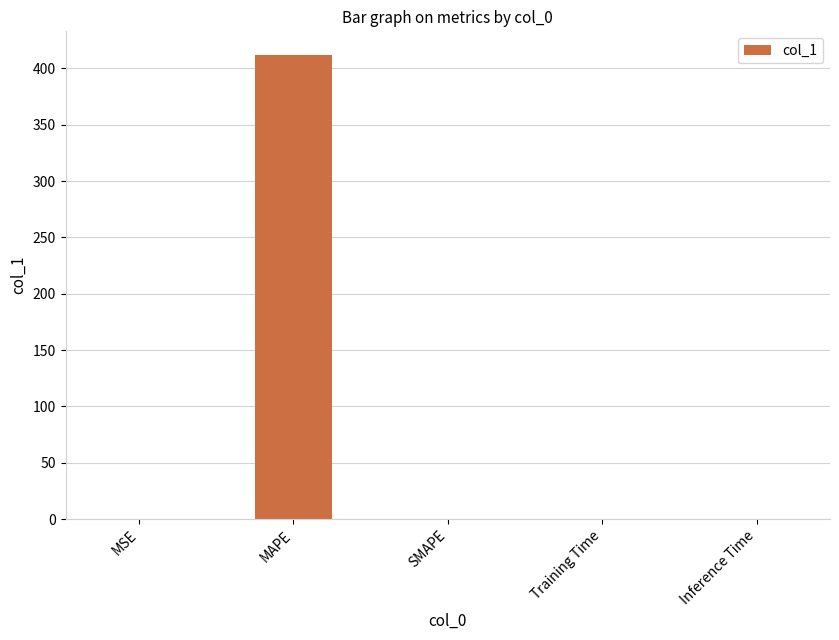

The chart shows a value of 0.0 at Training Time. True or false?

True